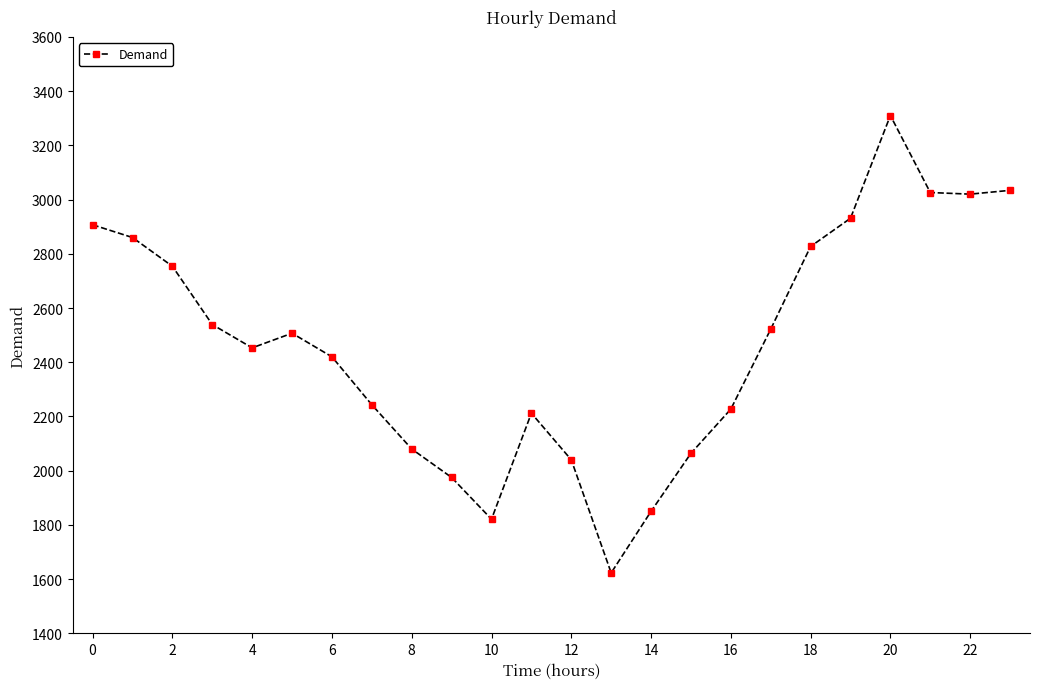

How many interior local valleys (lower than both neighbors) does the data have?

4